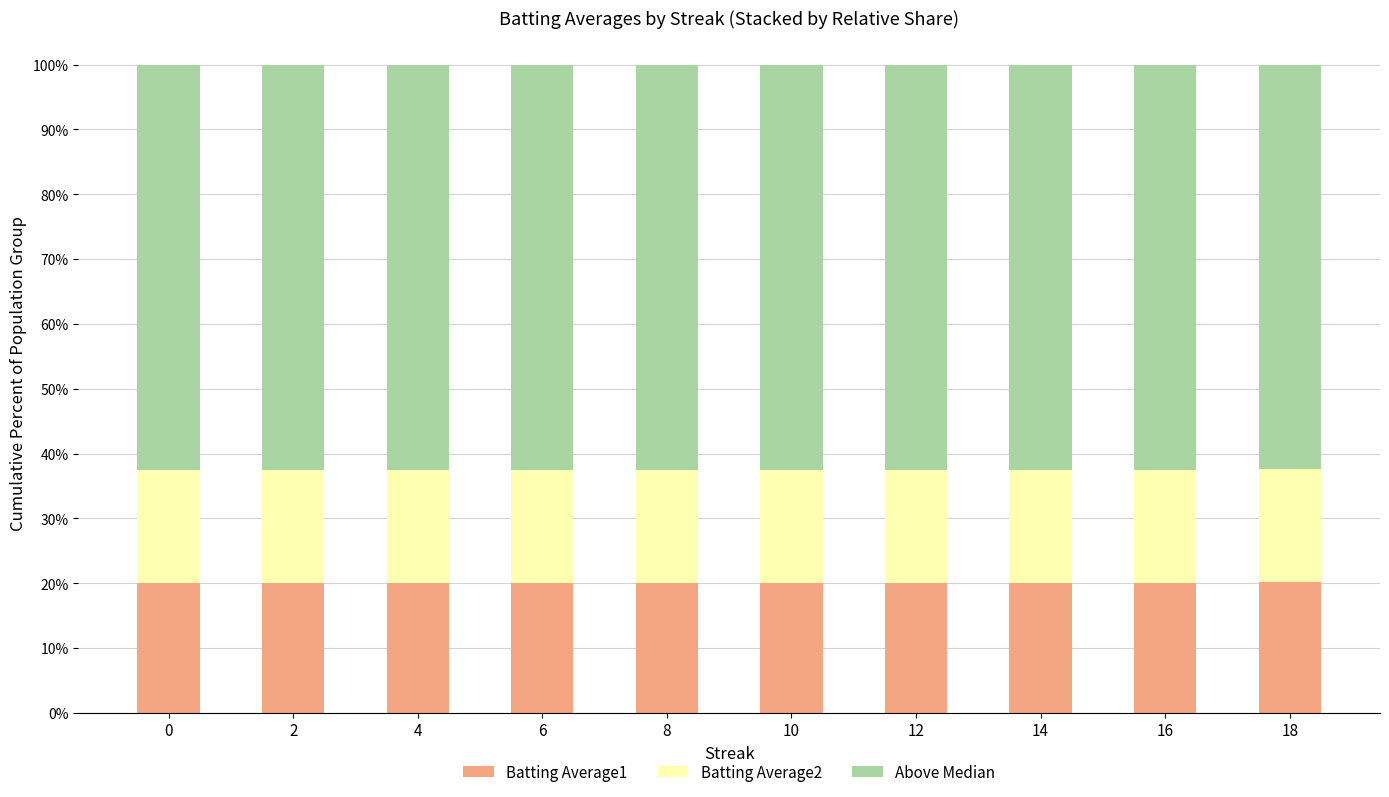

What is the sum of the Batting Average1 values at 4 and 14?

40.2